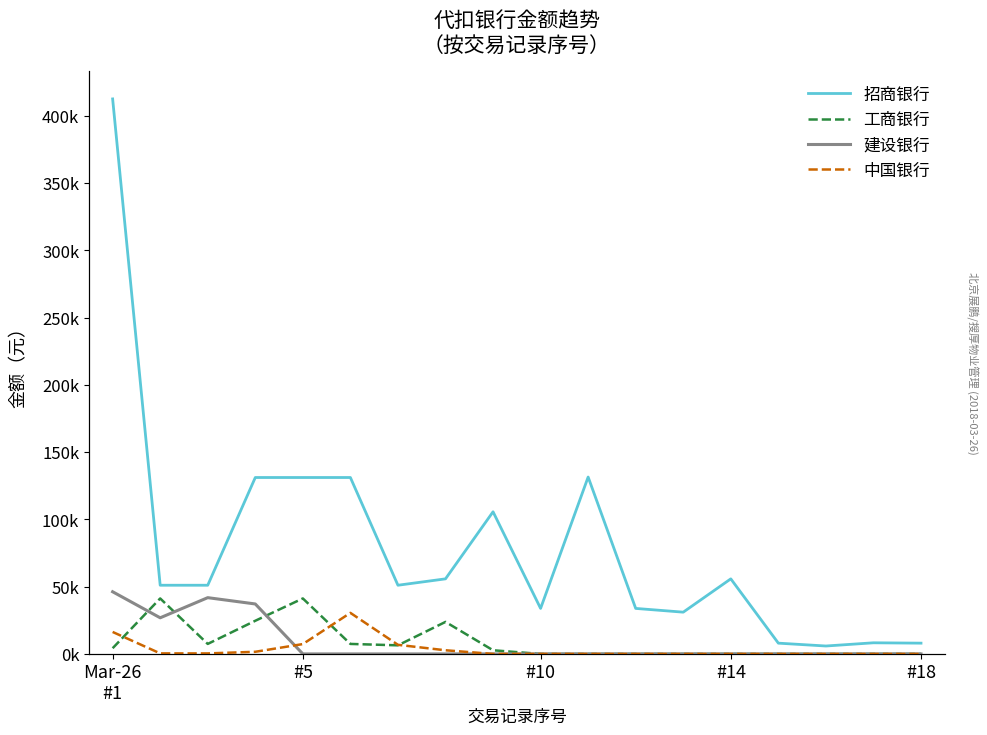

Which category has the highest value across all series?

Mar-26
#1